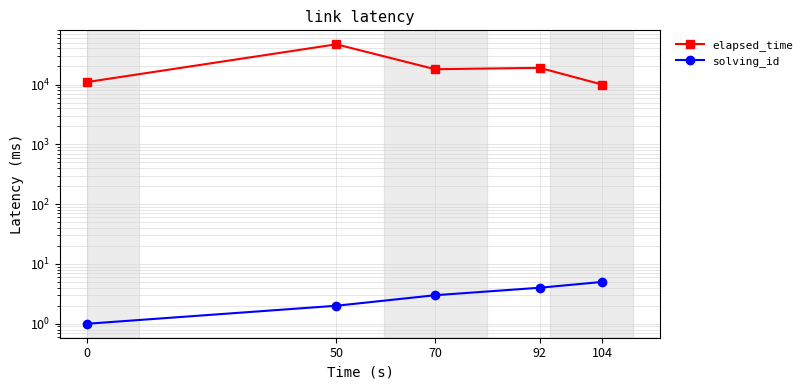

What value does the elapsed_time series have at 92, to the nearest 100?

19000